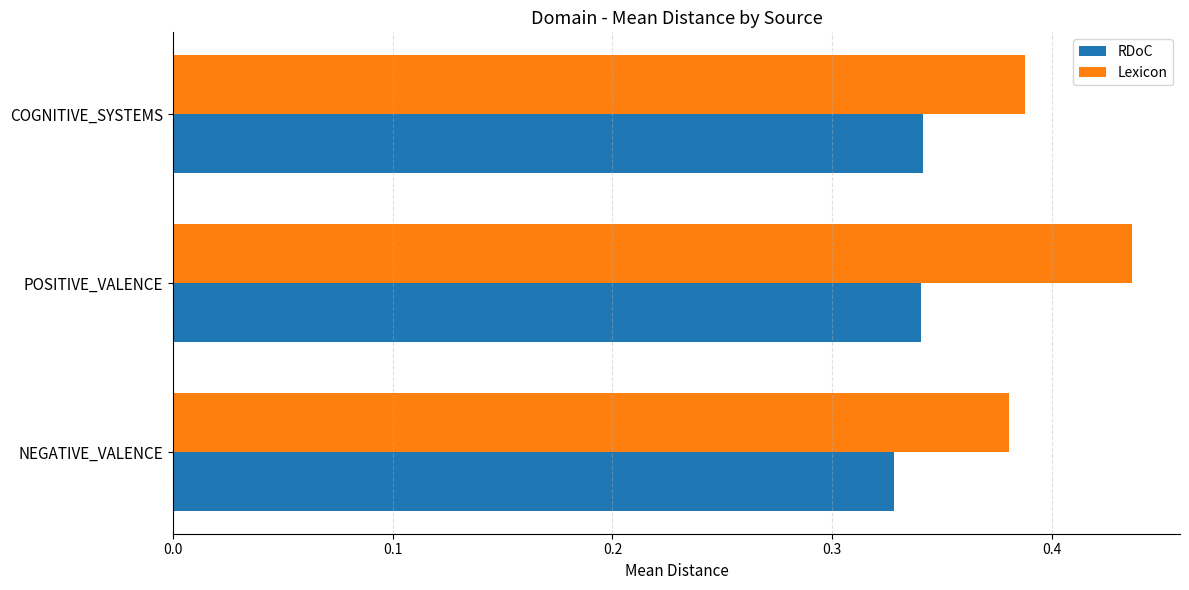

At which category does the chart reach its peak across all series?

POSITIVE_VALENCE